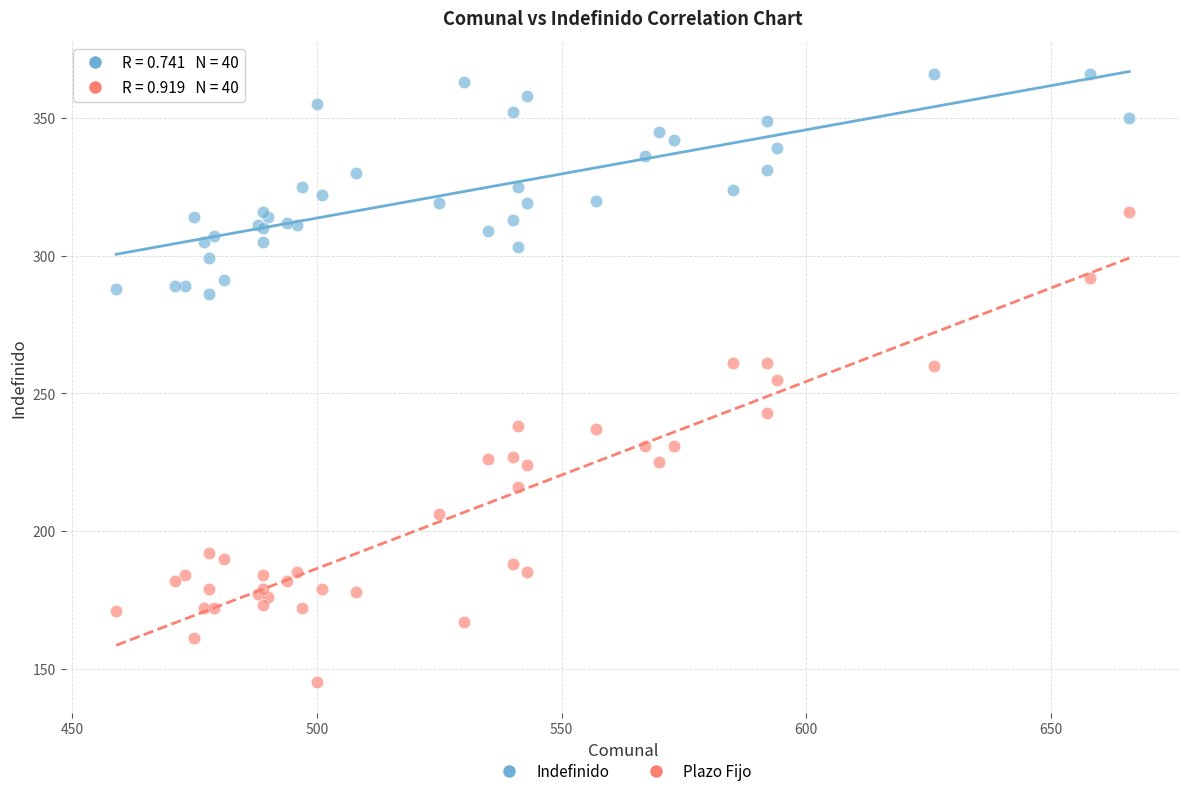

What is the X range (max minus min) for the scatter plot?

207